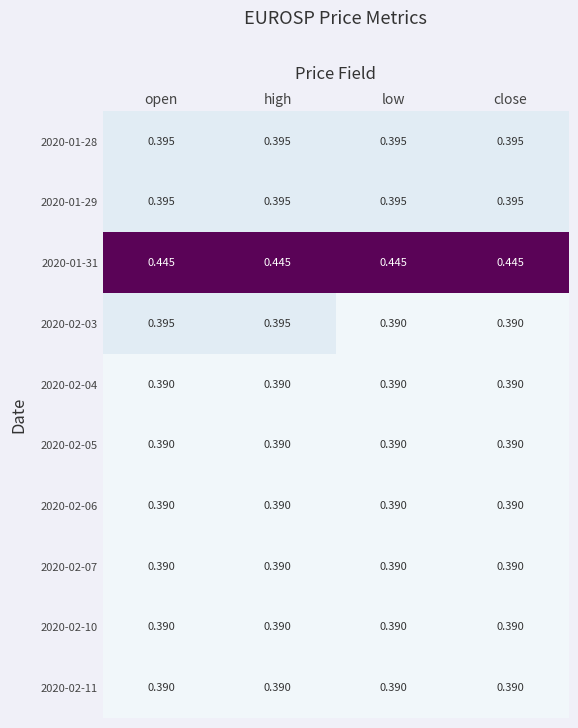

Is the value of 2020-02-04 at close greater than the value of 2020-01-29 at high?

No